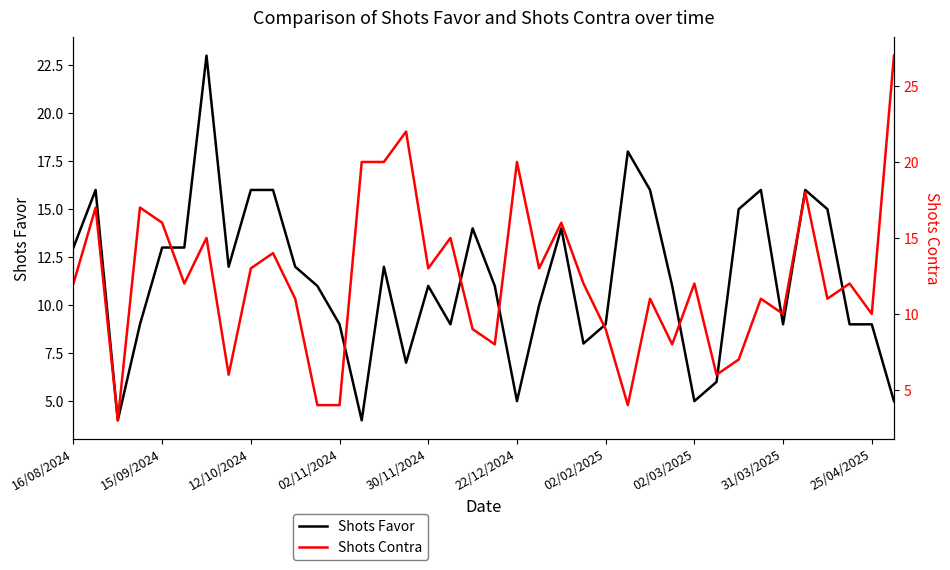

How many lines are shown in the chart?

2